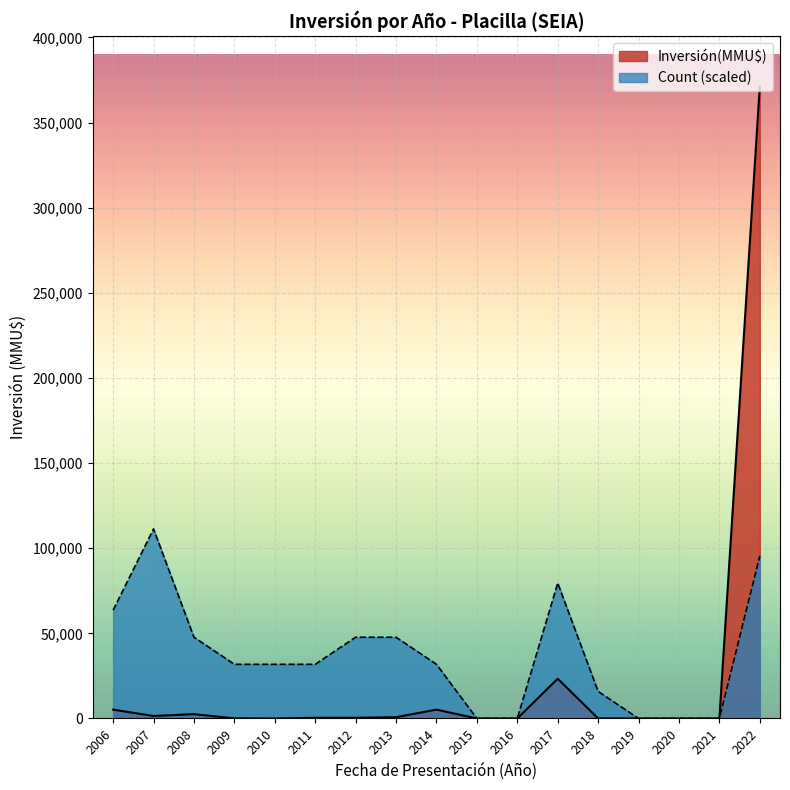

The value of Count (scaled) at 2020 is 0.0. True or false?

True